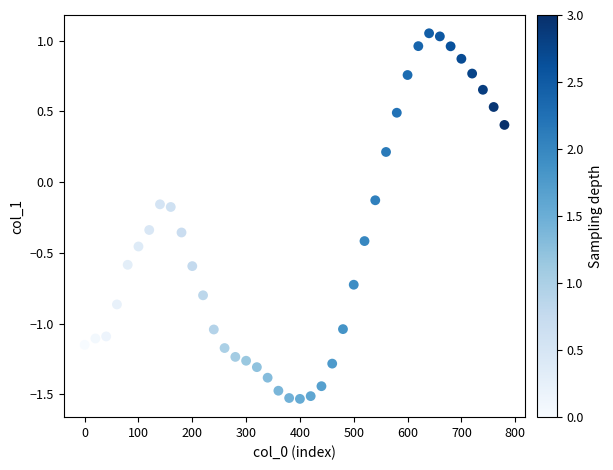

What is the range of X values (max minus min)?

780.0